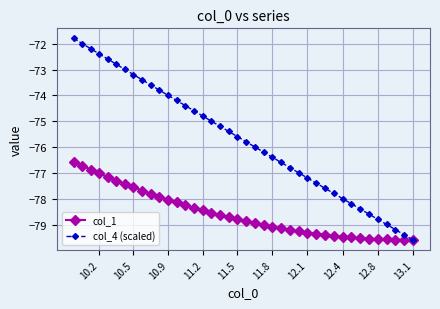

What is the greatest value displayed?

-71.8